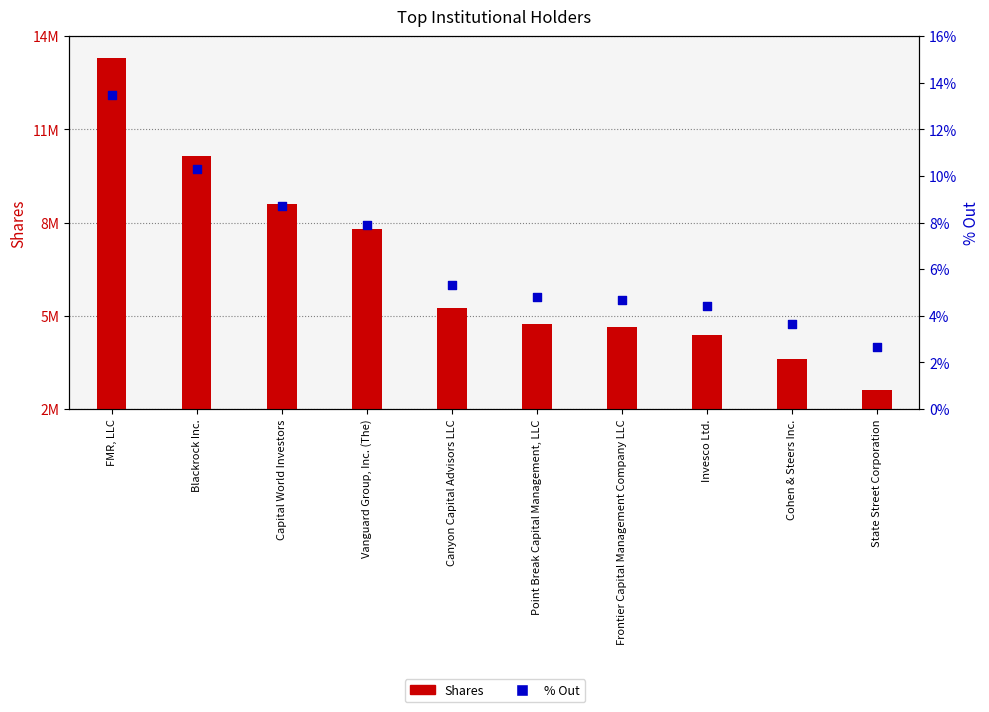

What are all the series names shown in the legend?

Shares, % Out